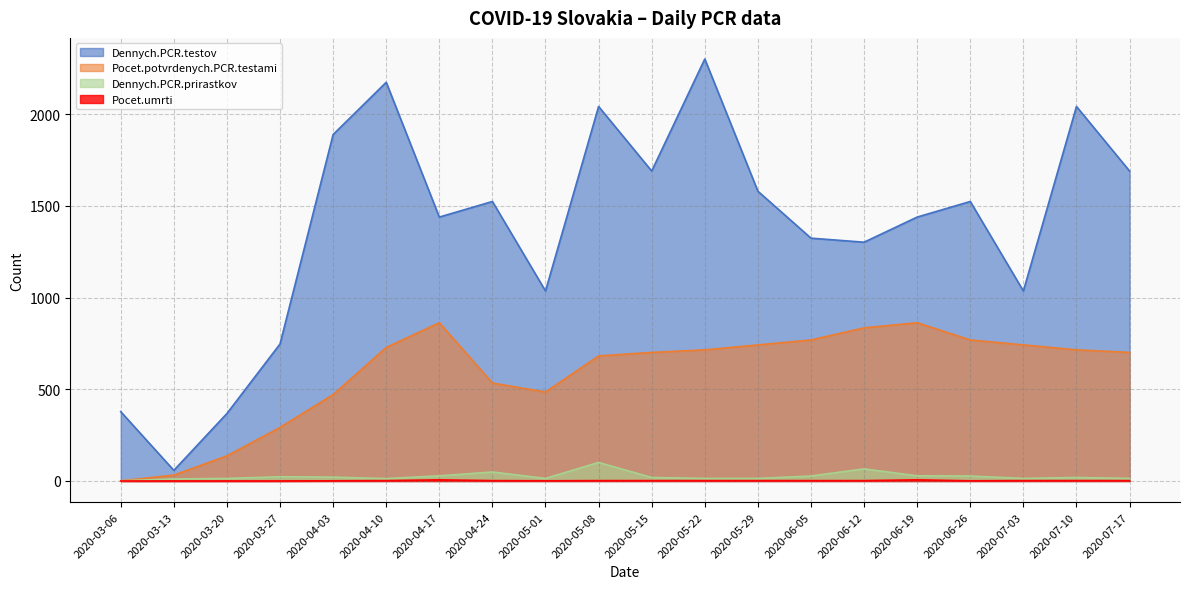

The Pocet.umrti series shows 0 at 2020-03-13. True or false?

True